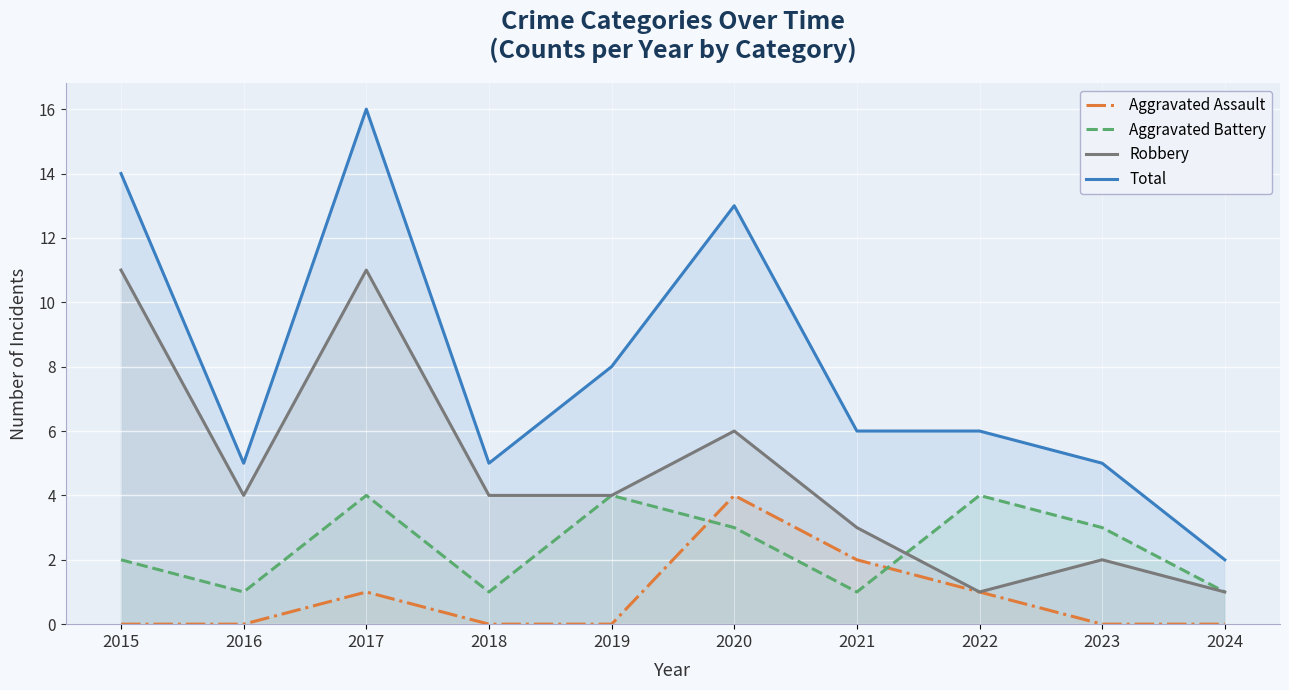

What is the difference between the highest and lowest values at 2019?

8